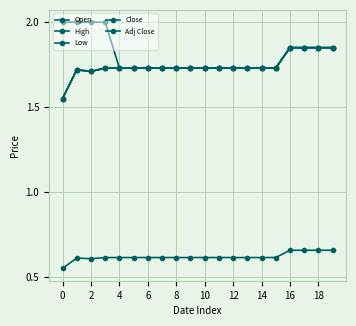

At how many categories does at least one series exceed 1?

20